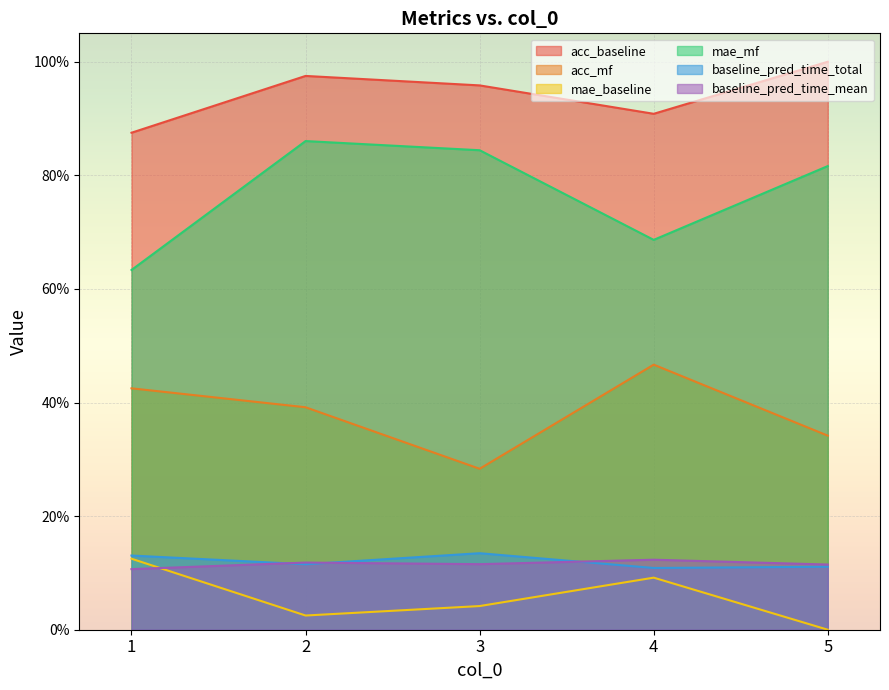

How many series are shown in this chart?

6